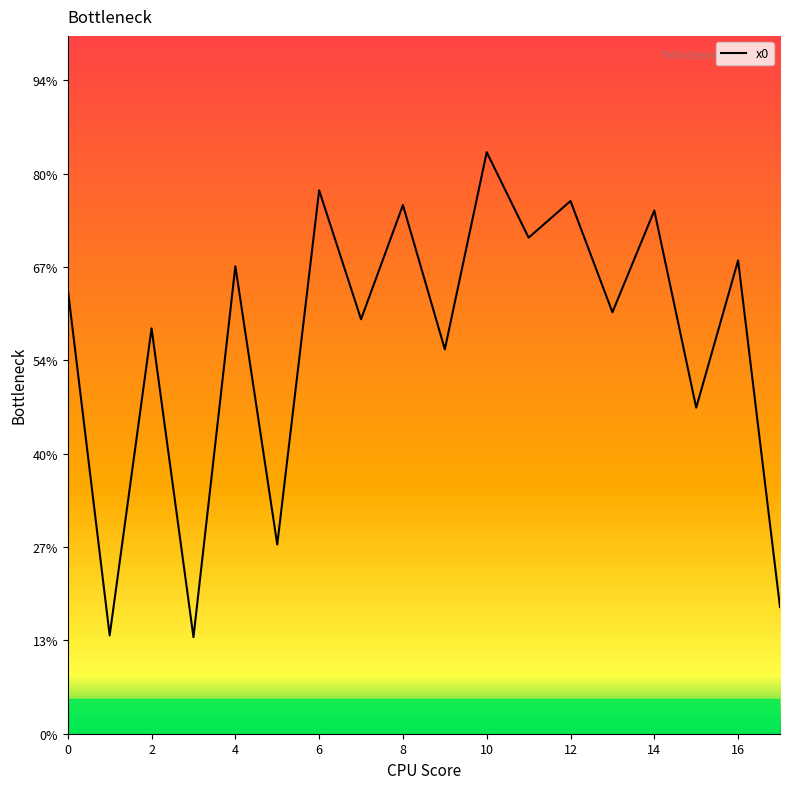

How many interior local valleys (lower than both neighbors) does the data have?

8